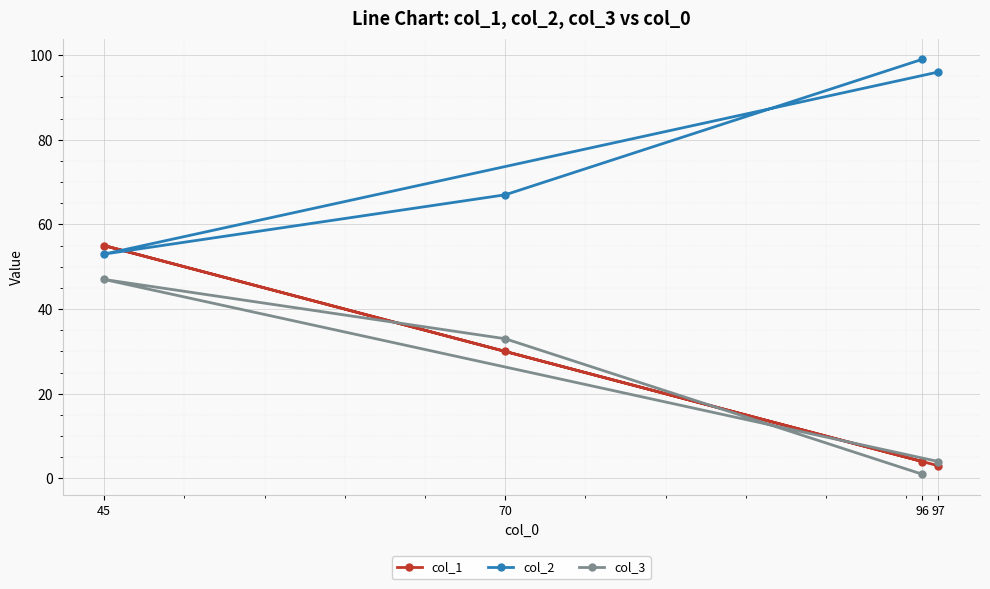

Count the number of categories in the chart.

4